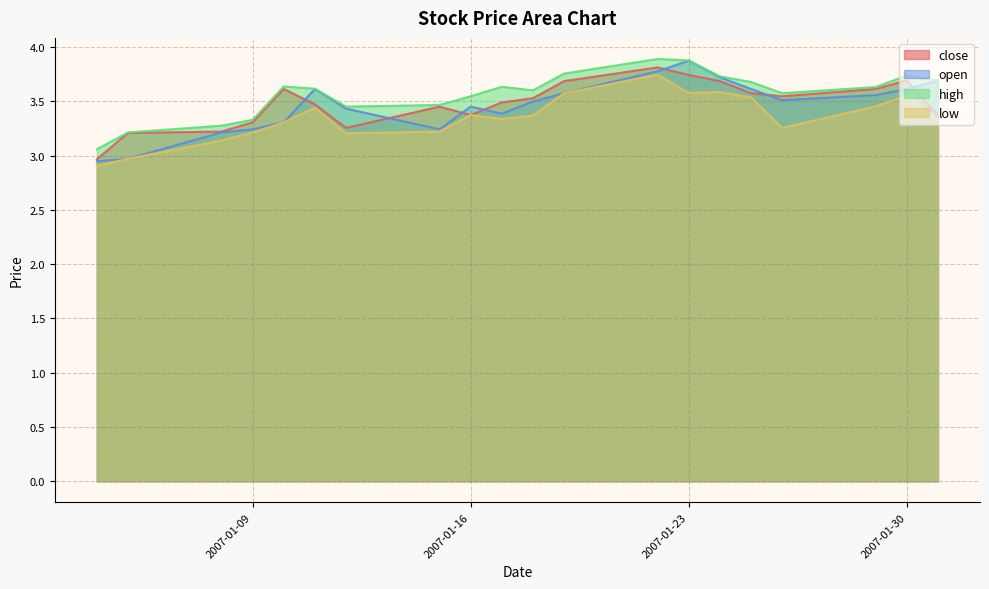

How many series are shown in this chart?

4